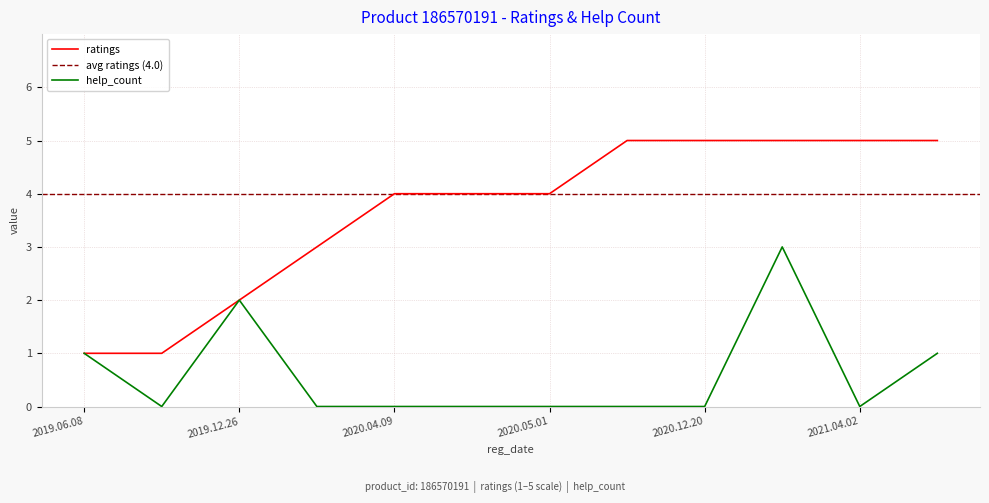

True or false: help_count has a value of 0 at 2019.06.08.

False